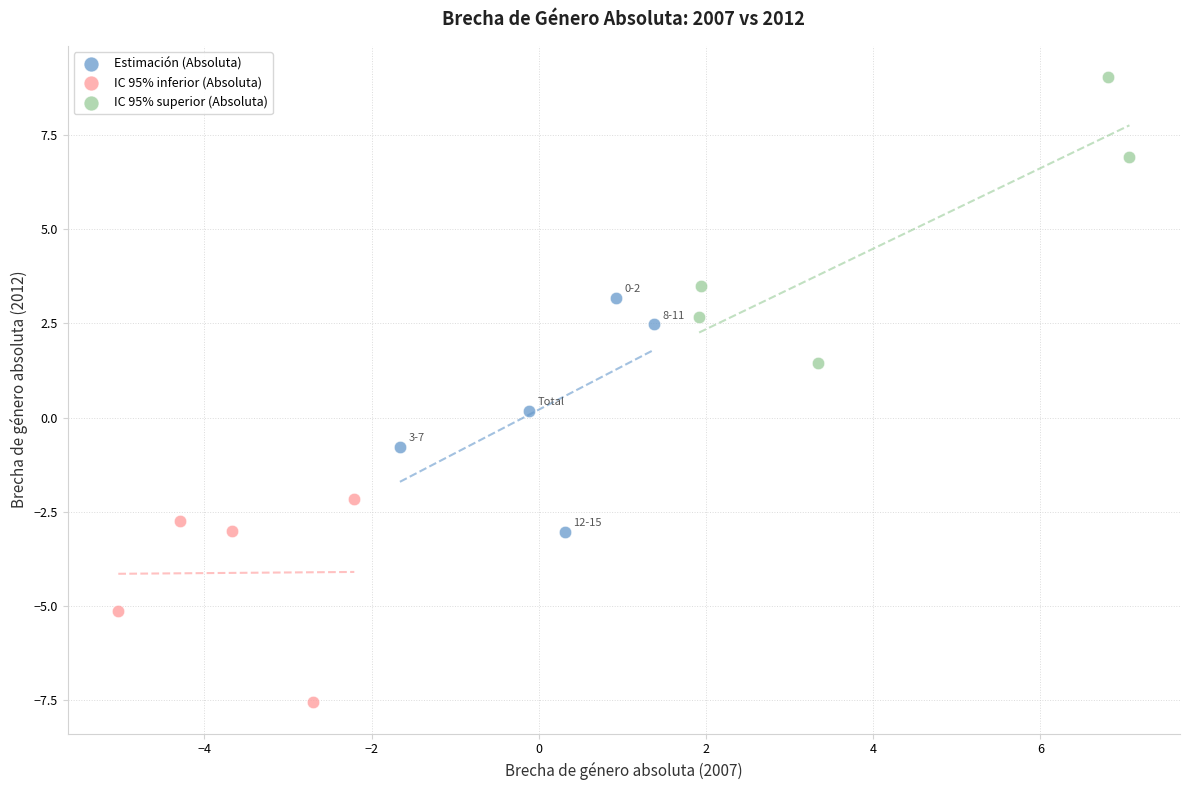

What are all the series names shown in the legend?

Estimación (Absoluta), IC 95% inferior (Absoluta), IC 95% superior (Absoluta)